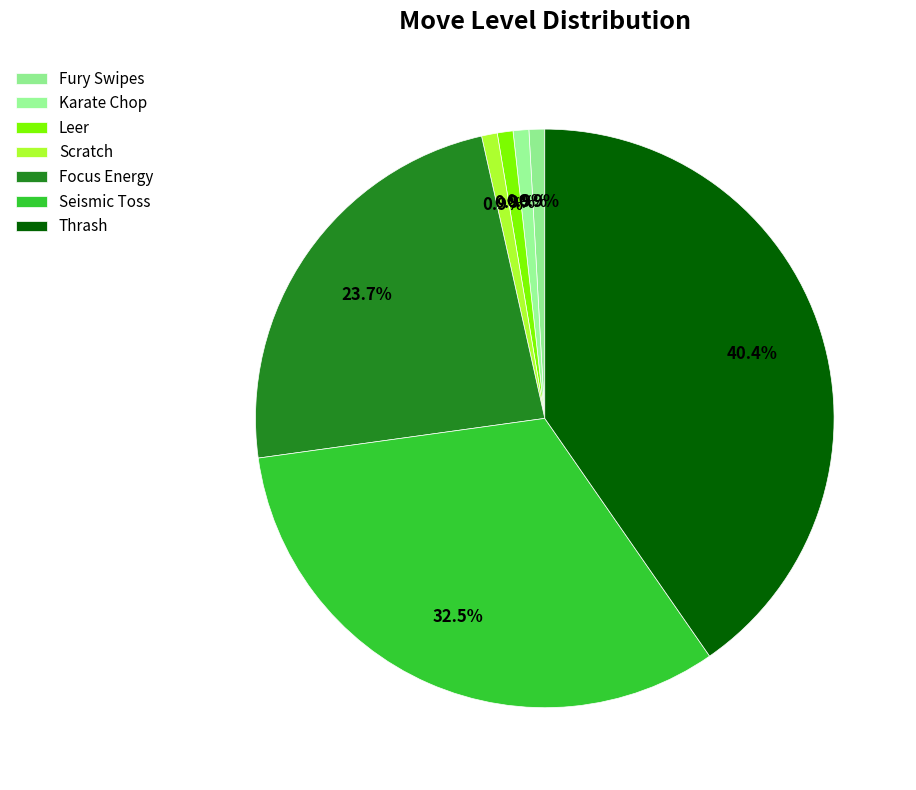

Which category has the smallest portion of the pie?

Fury Swipes